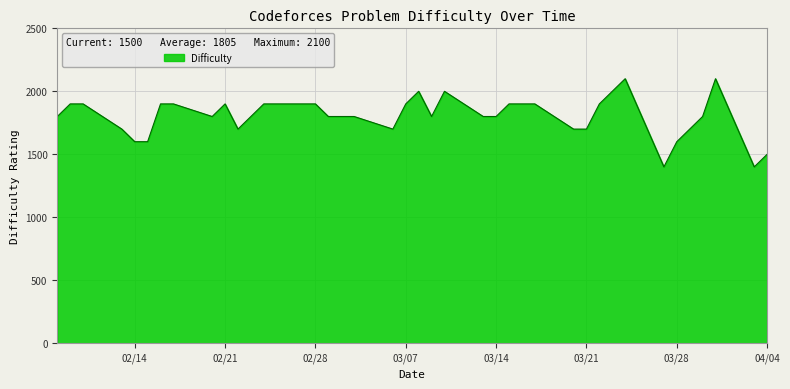

What is the minimum value shown in the chart?

1400